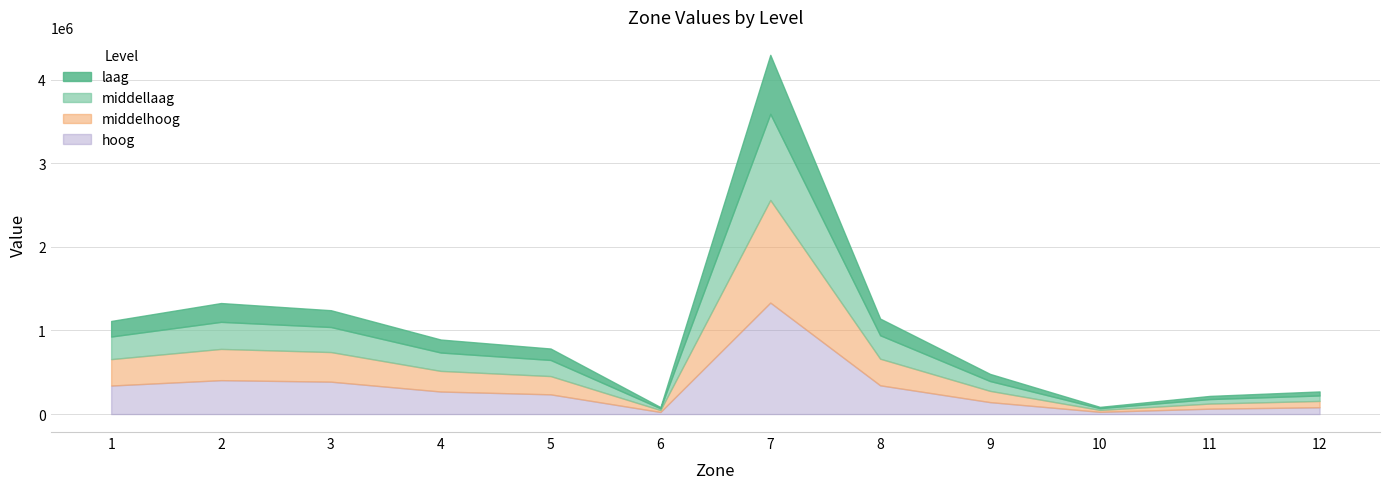

What is the total value across all series at 4?

891904